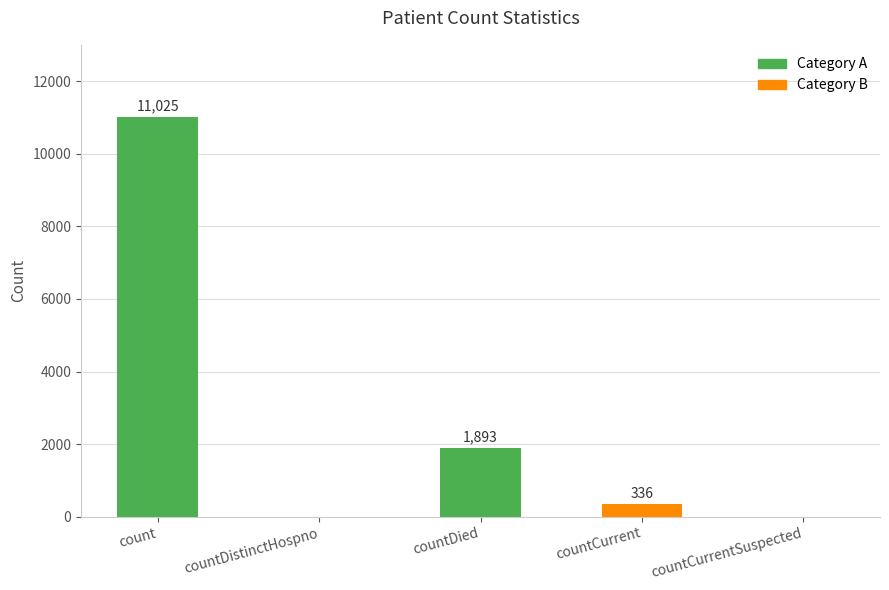

Are the bars grouped side by side (vs. stacked)?

No